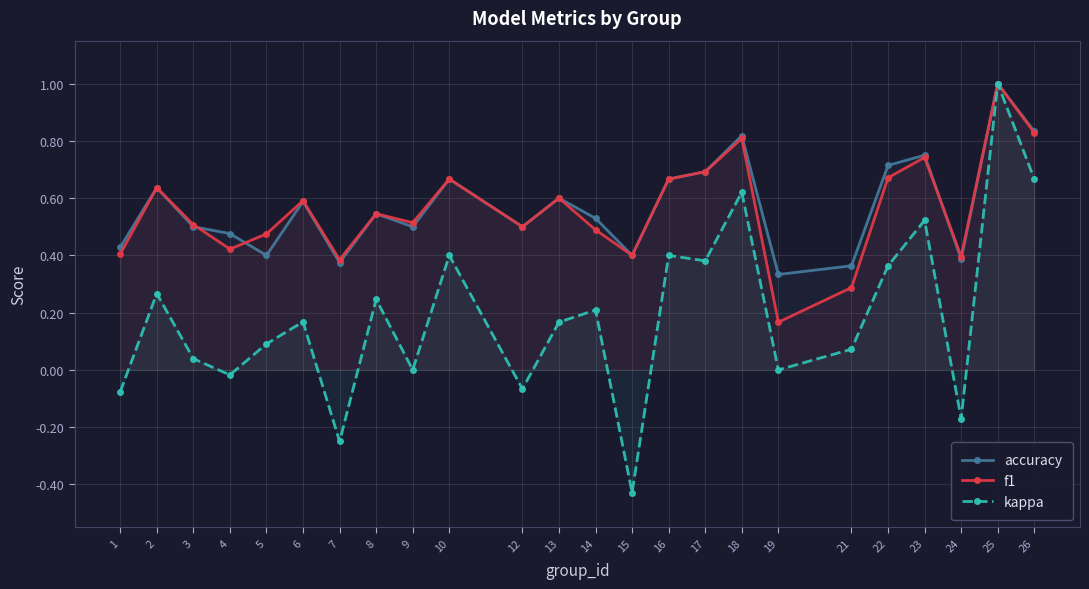

What is the value of the kappa point at the 5th from the left?

0.1